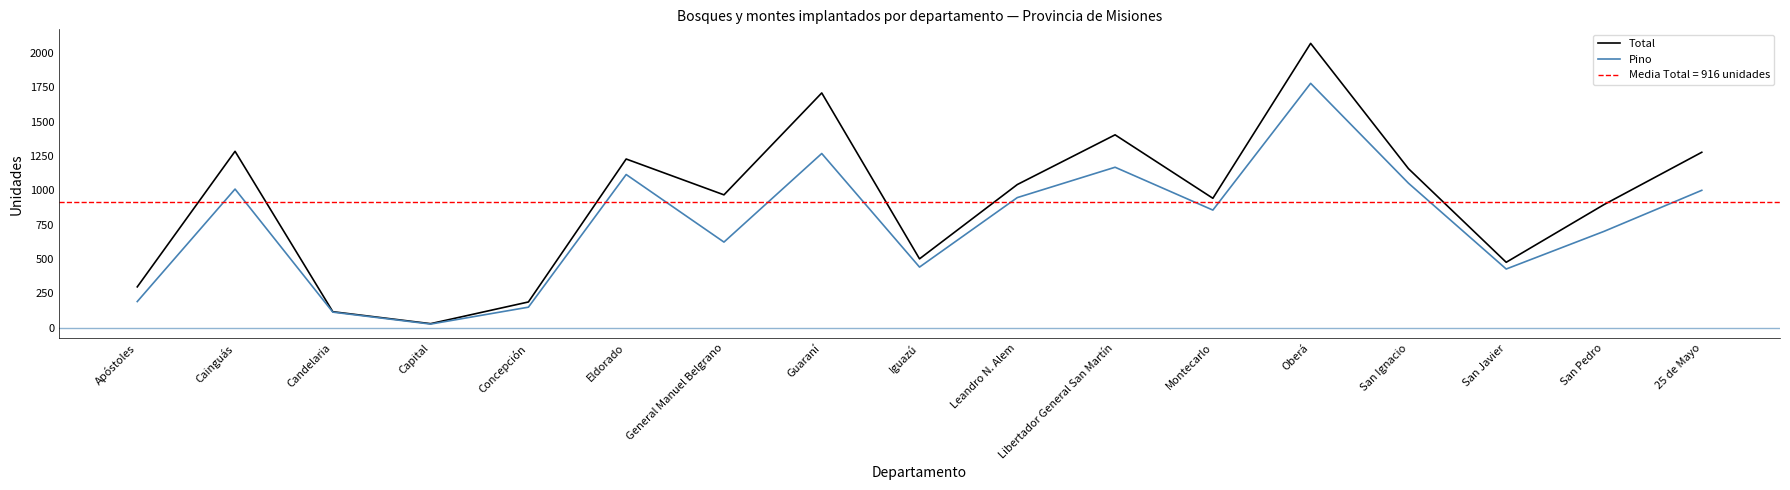

Where is the first local minimum for Total?

Capital